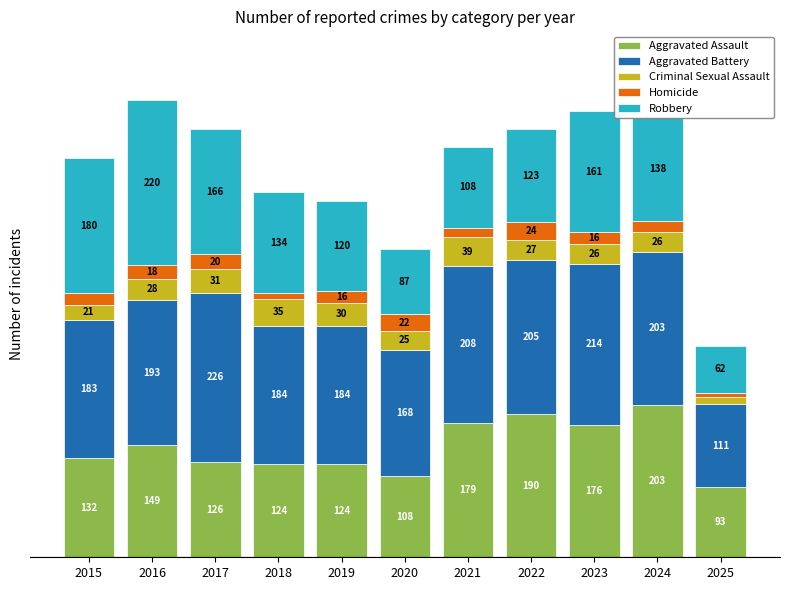

What are all the series names shown in the legend?

Aggravated Assault, Aggravated Battery, Criminal Sexual Assault, Homicide, Robbery